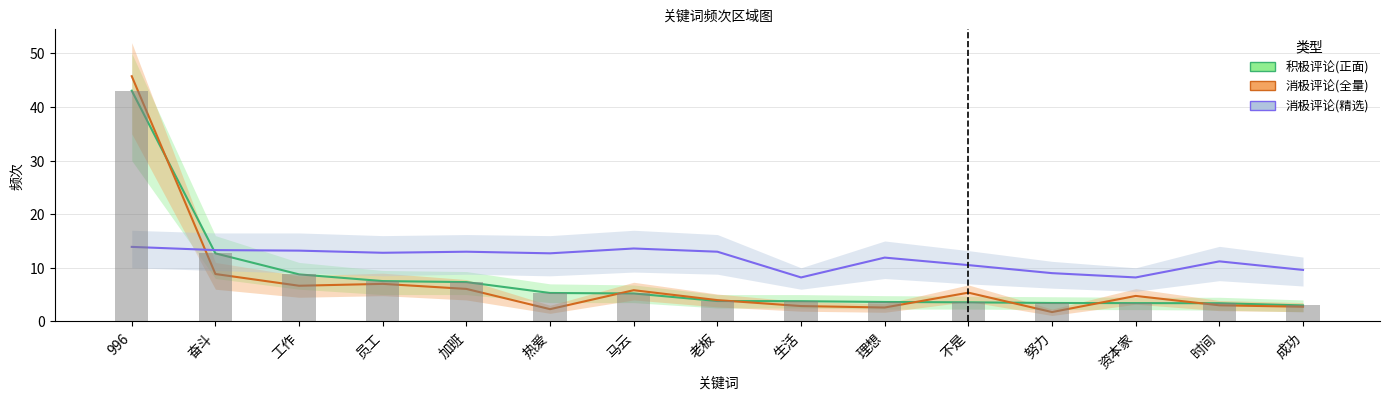

The 消极评论(精选) series shows 10.5 at 不是. True or false?

True